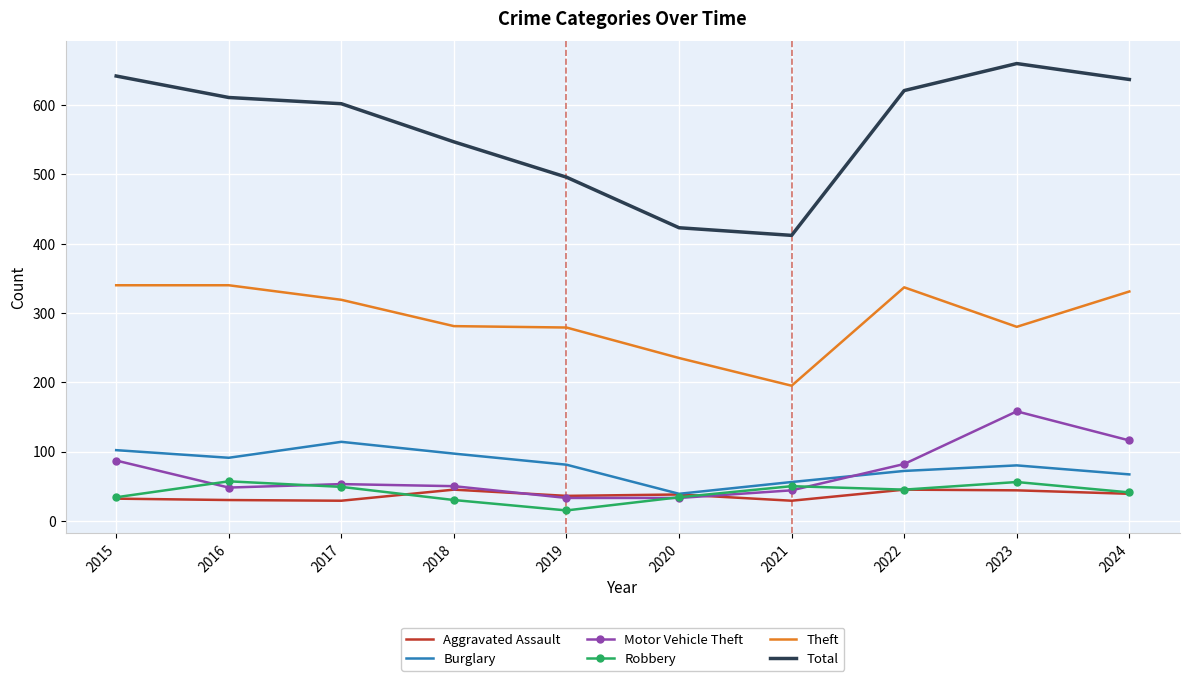

What value does the Robbery series have at 2019?

15